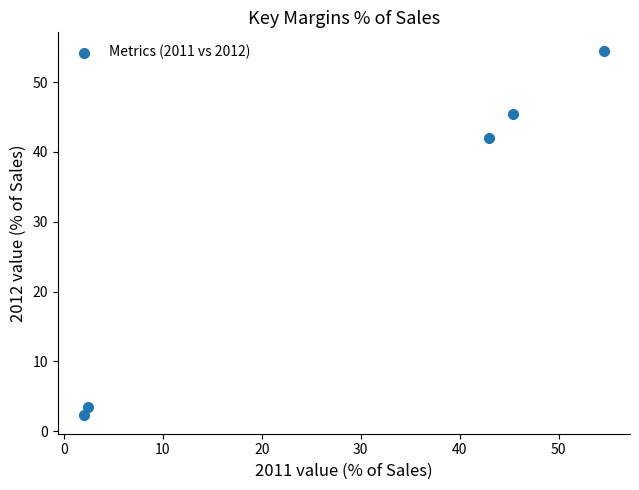

What is the average X value?

29.5